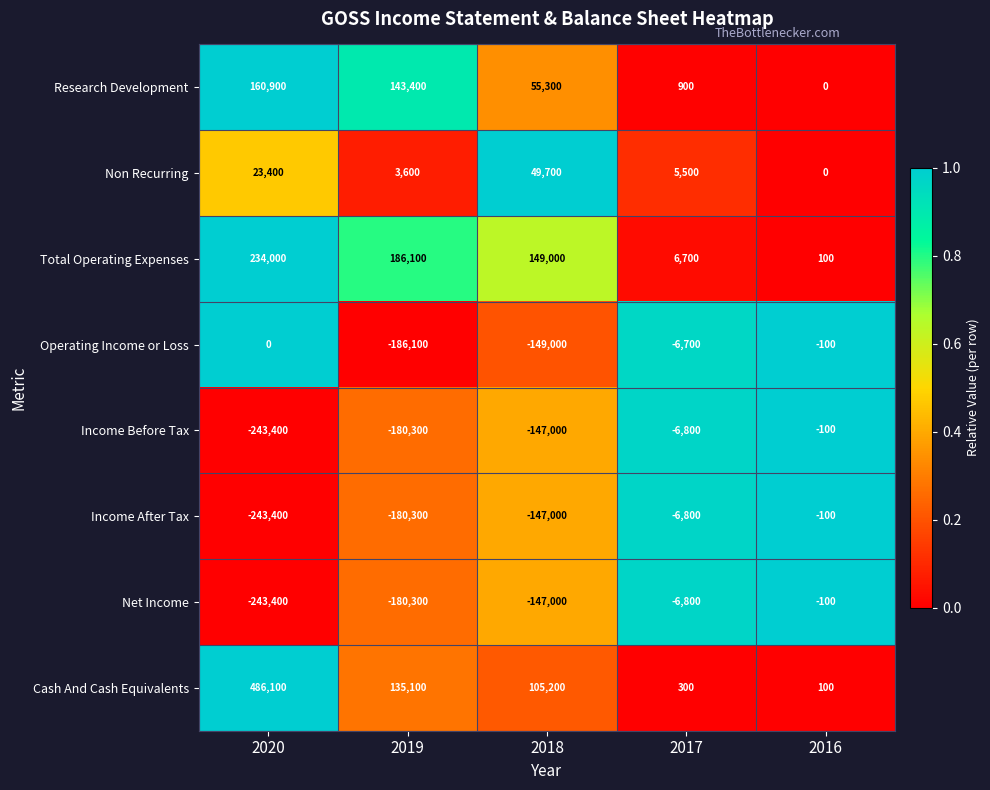

Which series has the largest total across all categories?

Cash And Cash Equivalents